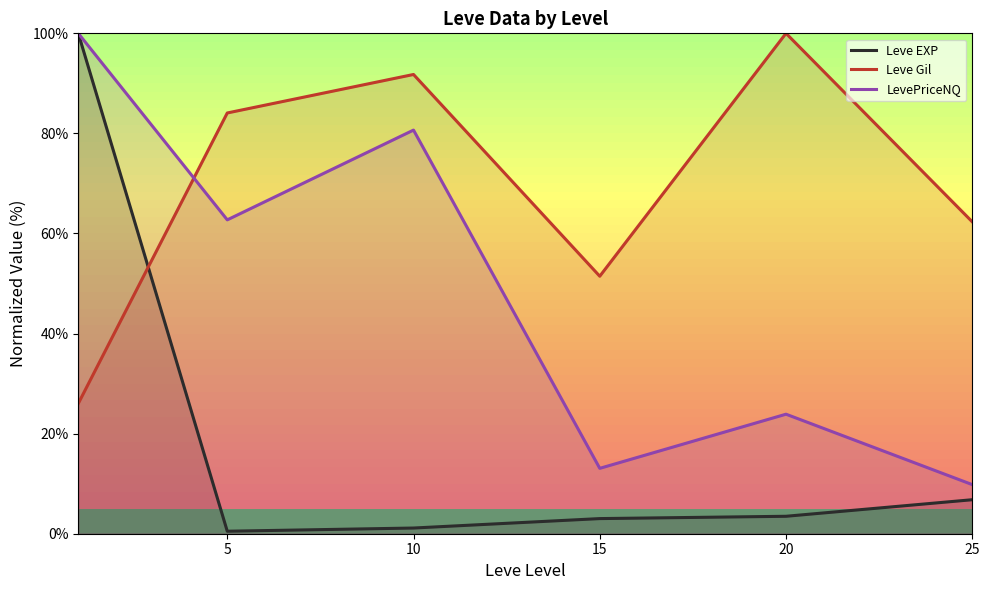

How many lines are shown in the chart?

3